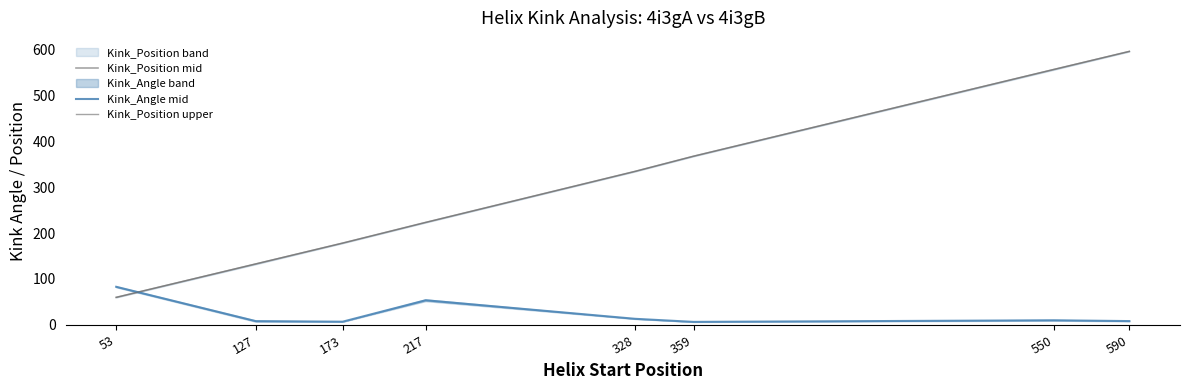

True or false: Kink_Position upper has more than 1 interior local peaks.

False